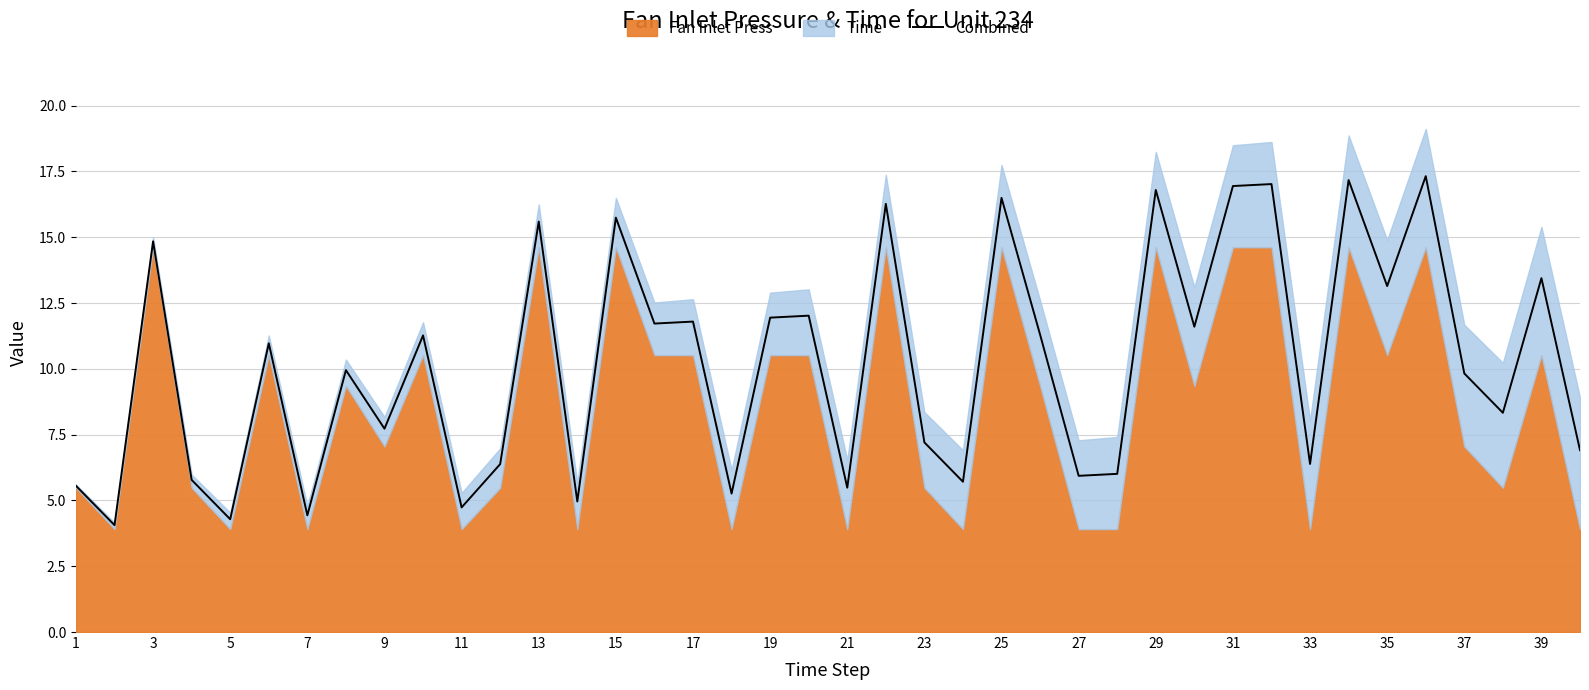

How many values are below 10?

20